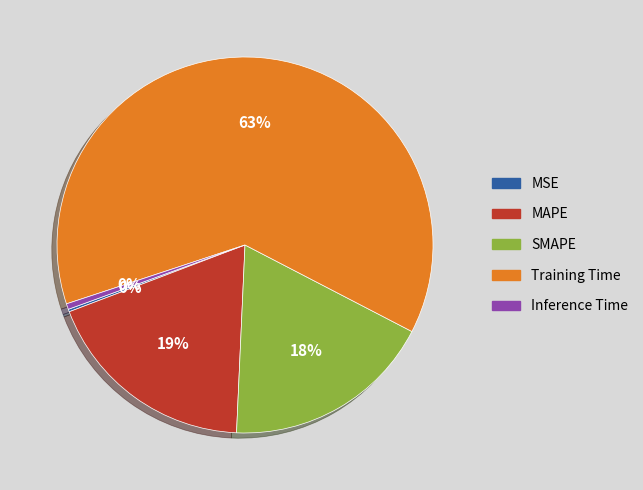

Which category accounts for the majority?

Training Time